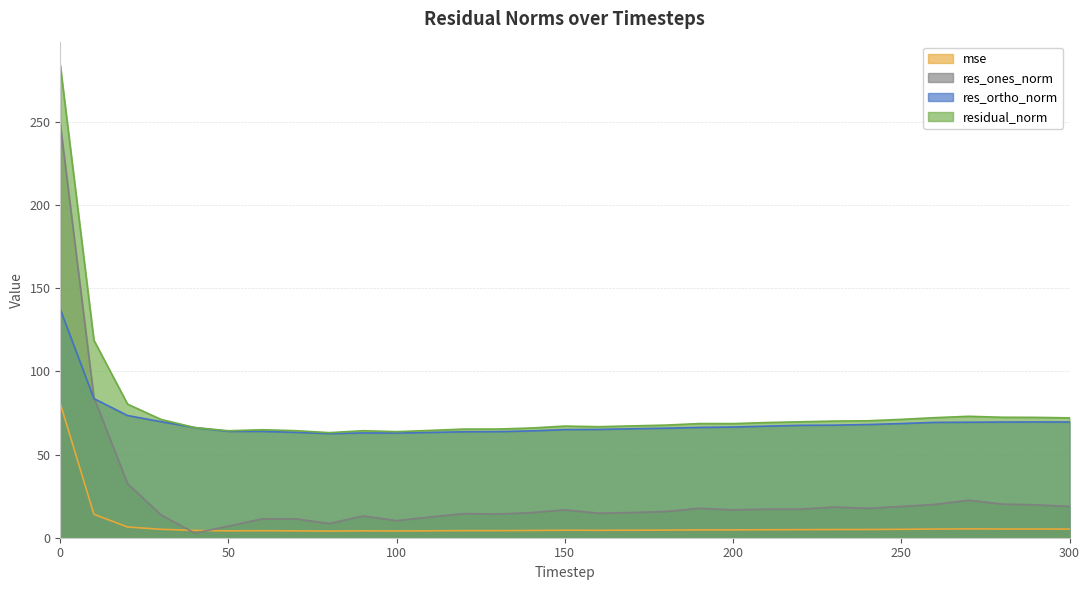

After their last crossing, which series has the higher values: res_ones_norm or mse?

res_ones_norm